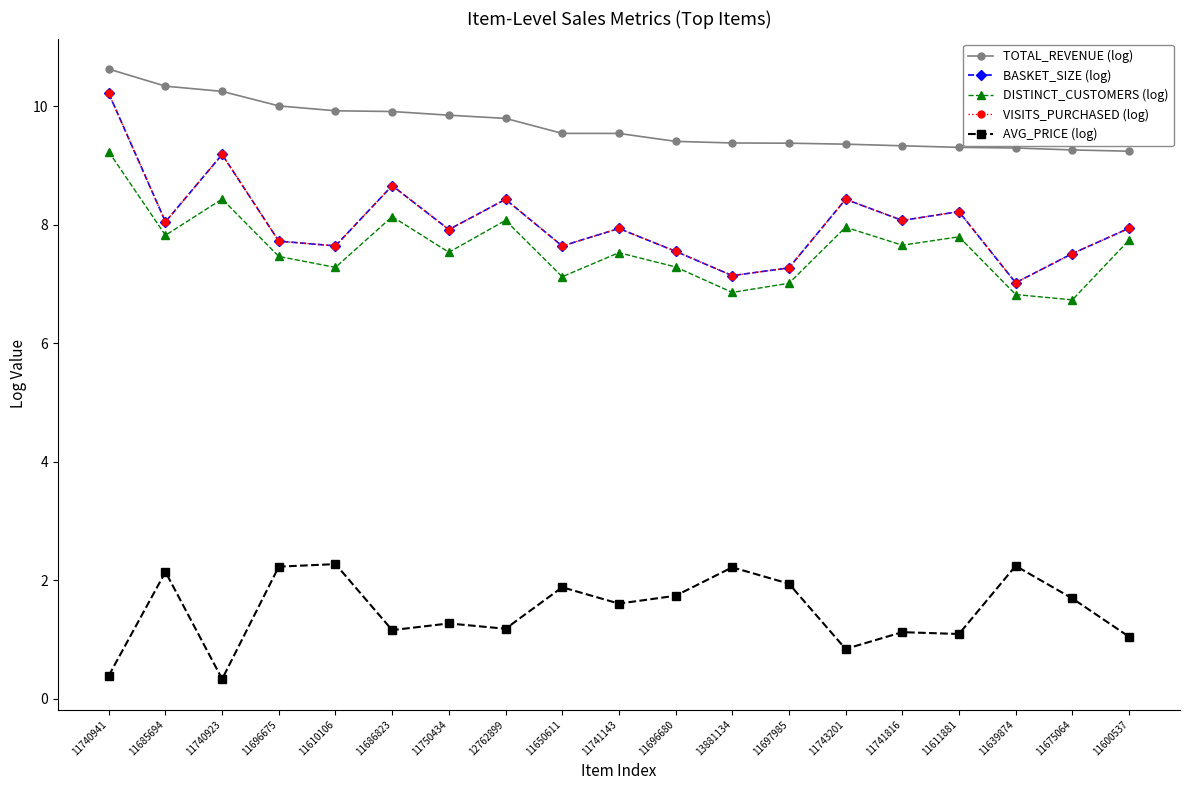

What is the average value of the DISTINCT_CUSTOMERS (log) series?

7.6